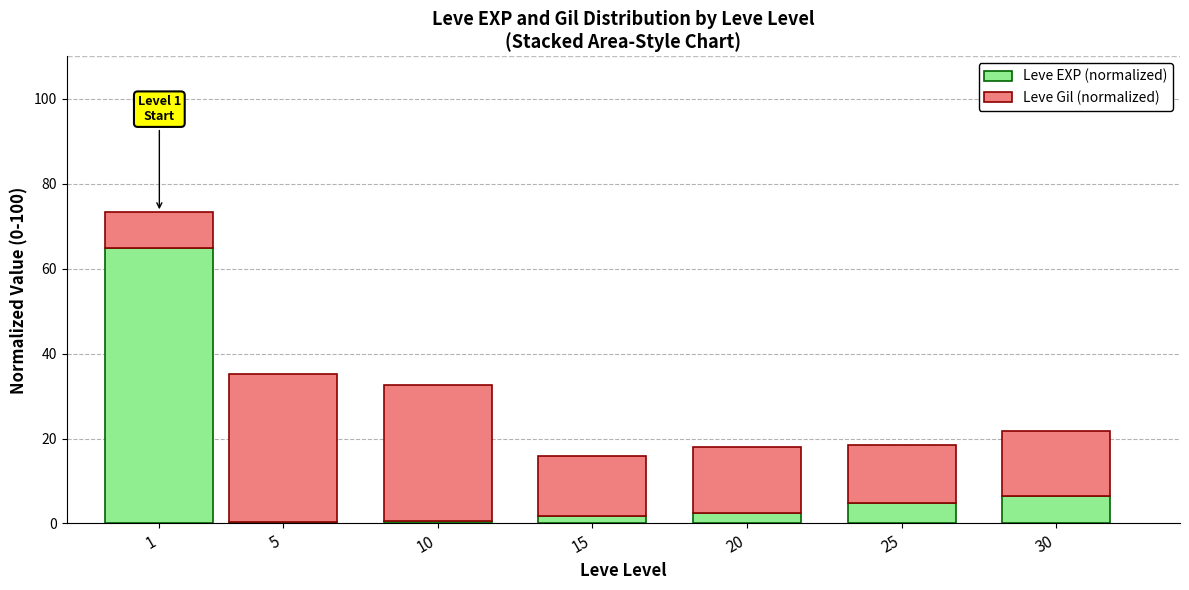

At which category is the sum across all series the highest?

1